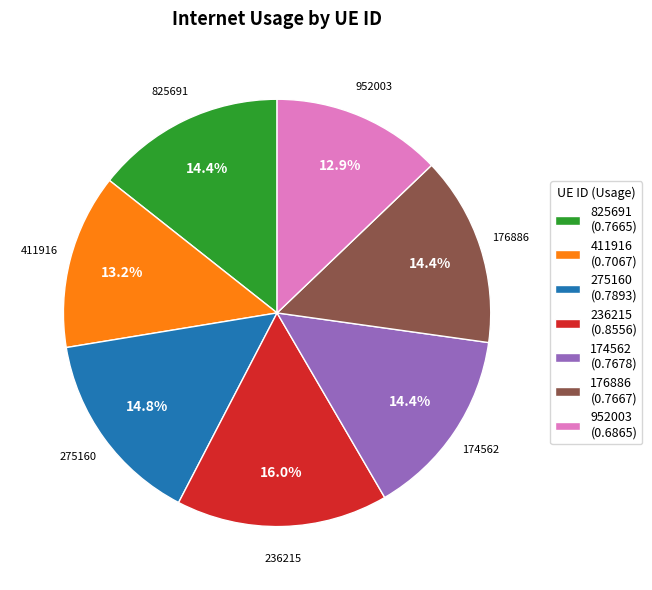

What percentage do 411916 and 825691 together represent?

27.6%